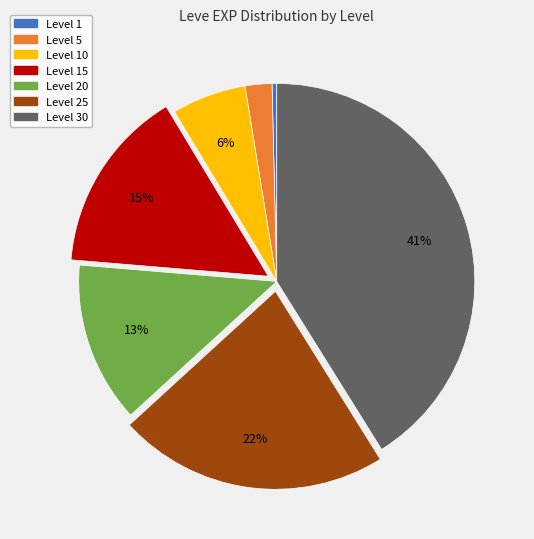

Is Level 30 the majority of the pie?

No